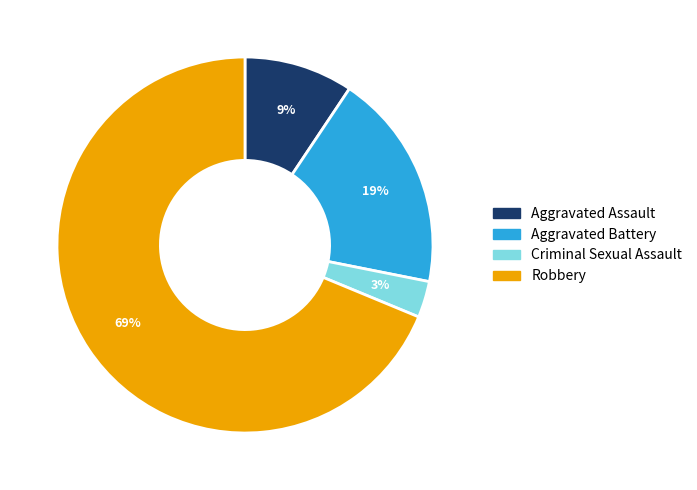

Approximately how many times larger is the value at Aggravated Battery compared to Robbery?

0.3